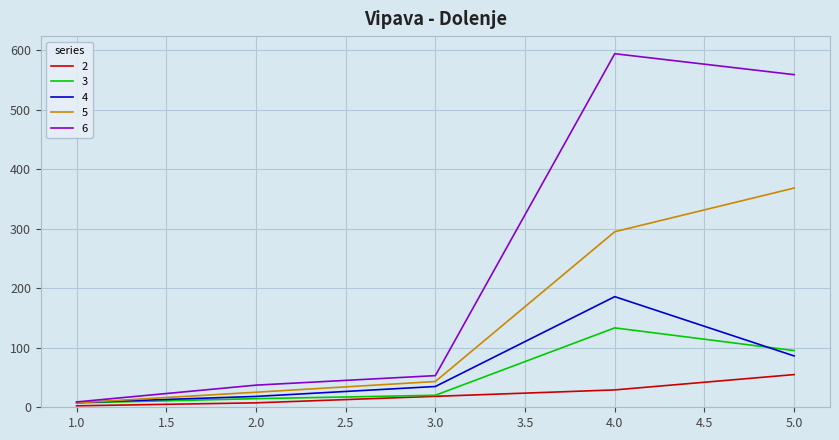

List the series in order of their peak value, lowest first.

2, 3, 4, 5, 6